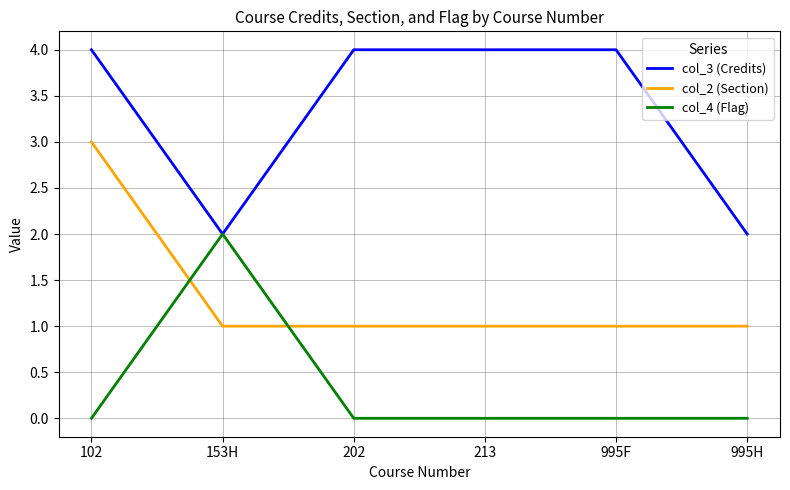

How many col_4 (Flag) values are between 0 and 1?

5